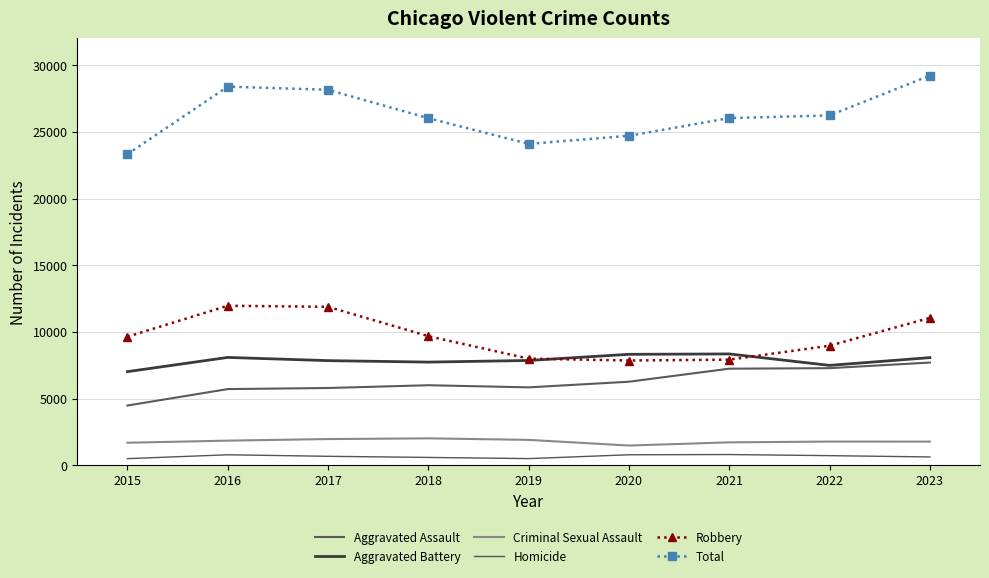

What value does the Aggravated Battery series have at 2020?

8319